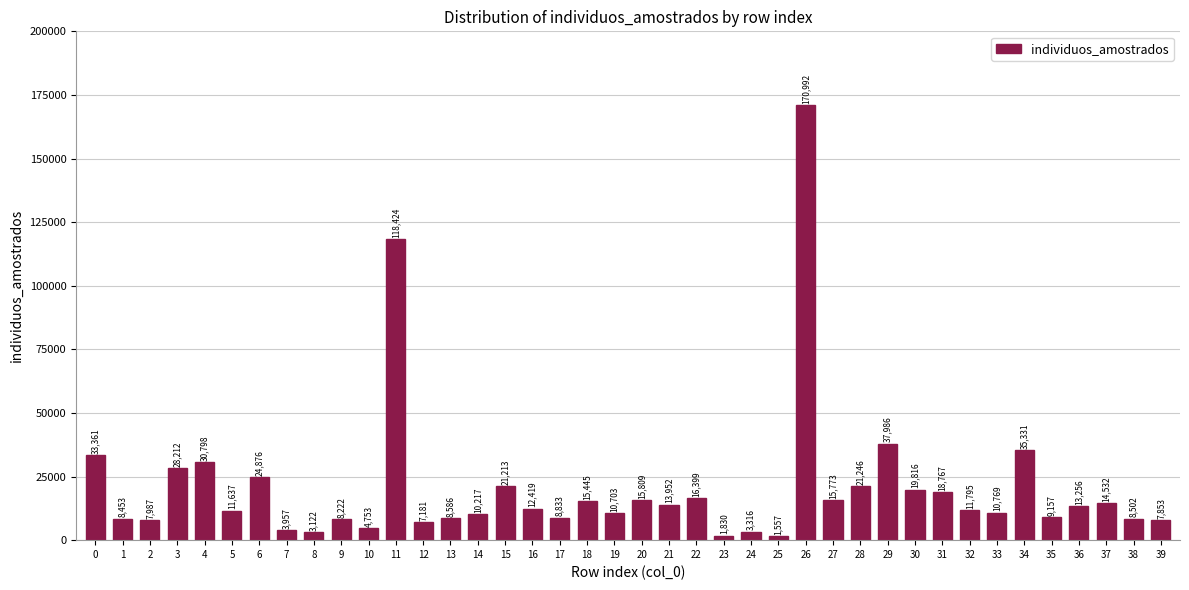

Reading left to right, list all the values displayed in this chart.

33361	8453	7987	28212	30798	11637	24876	3957	3122	8222	4753	118424	7181	8586	10217	21213	12419	8833	15445	10703	15809	13952	16399	1830	3316	1557	170992	15773	21246	37986	19816	18767	11795	10769	35331	9157	13256	14532	8502	7853